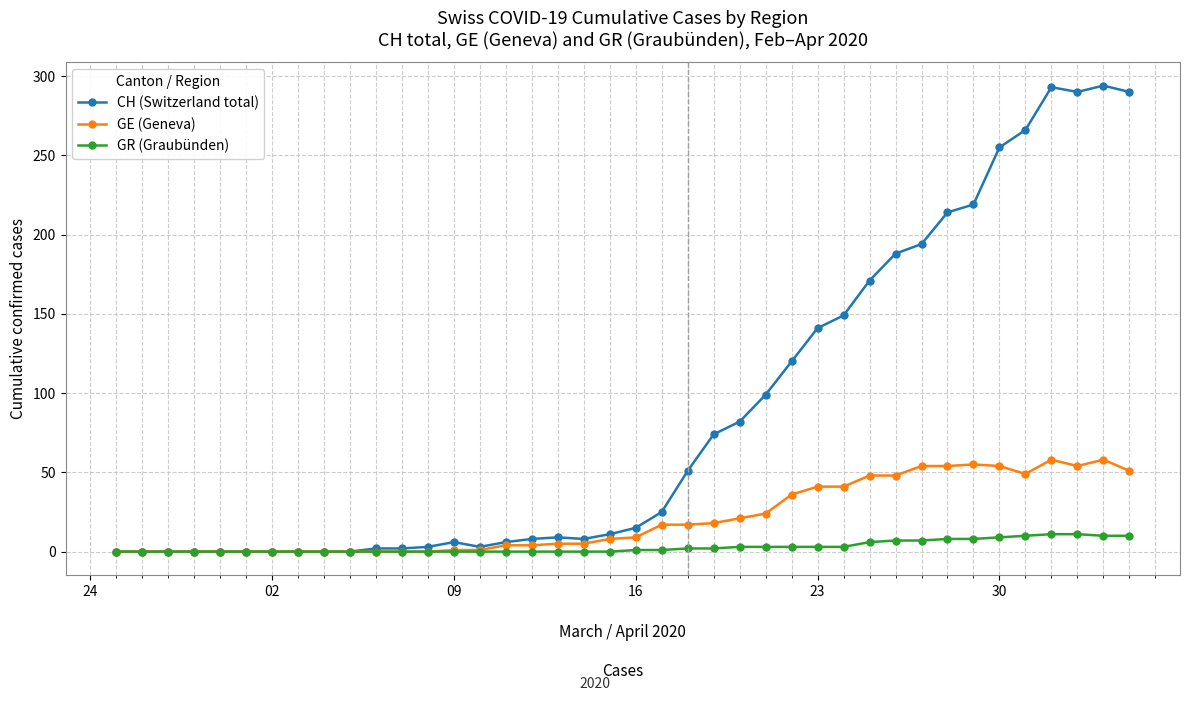

What is the highest value of the GE (Geneva) series?

58